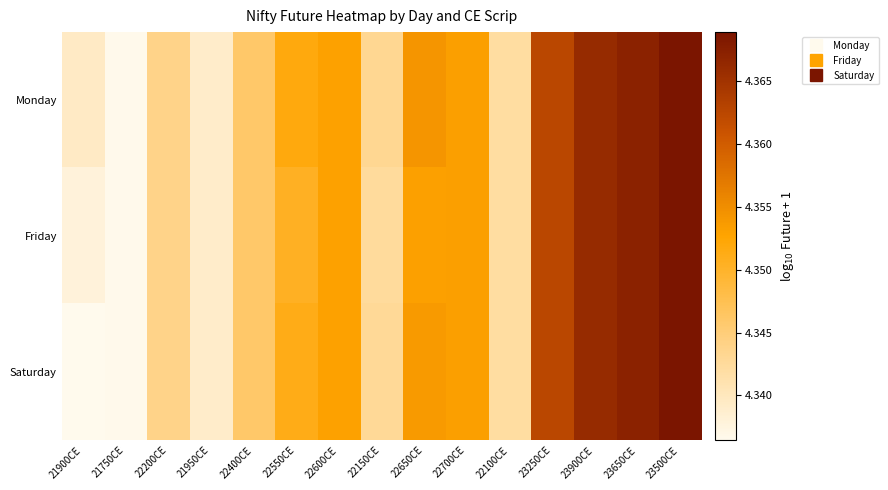

Reading right to left, transcribe all the data shown in this chart.

Monday: 23500CE=4.4	23650CE=4.4	23900CE=4.4	23250CE=4.4	22100CE=4.3	22700CE=4.4	22650CE=4.4	22150CE=4.3	22600CE=4.4	22550CE=4.4	22400CE=4.3	21950CE=4.3	22200CE=4.3	21750CE=4.3	21900CE=4.3
Friday: 23500CE=4.4	23650CE=4.4	23900CE=4.4	23250CE=4.4	22100CE=4.3	22700CE=4.4	22650CE=4.4	22150CE=4.3	22600CE=4.4	22550CE=4.4	22400CE=4.3	21950CE=4.3	22200CE=4.3	21750CE=4.3	21900CE=4.3
Saturday: 23500CE=4.4	23650CE=4.4	23900CE=4.4	23250CE=4.4	22100CE=4.3	22700CE=4.4	22650CE=4.4	22150CE=4.3	22600CE=4.4	22550CE=4.4	22400CE=4.3	21950CE=4.3	22200CE=4.3	21750CE=4.3	21900CE=4.3